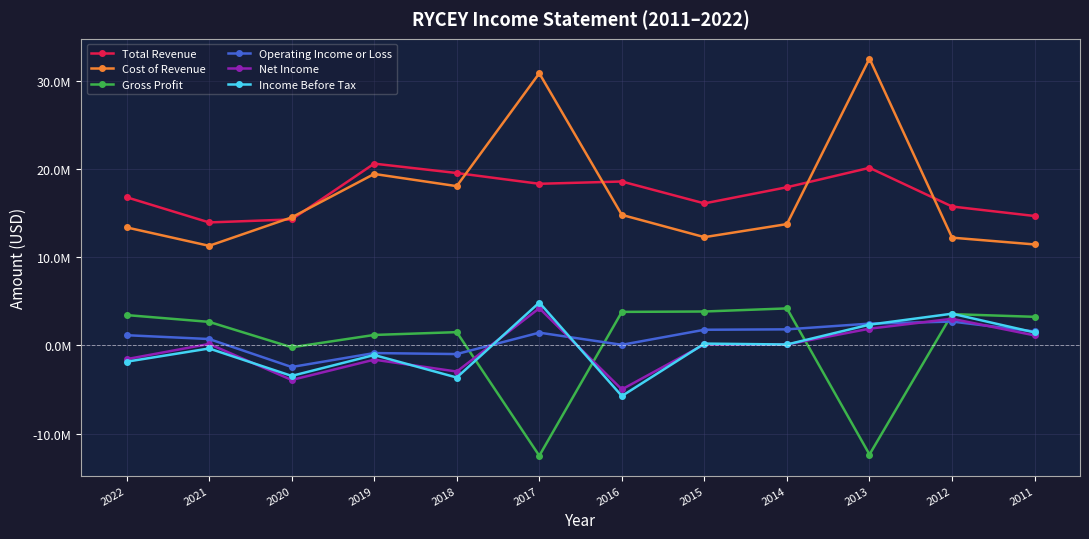

What is the total value across all series at 2015?

34194900